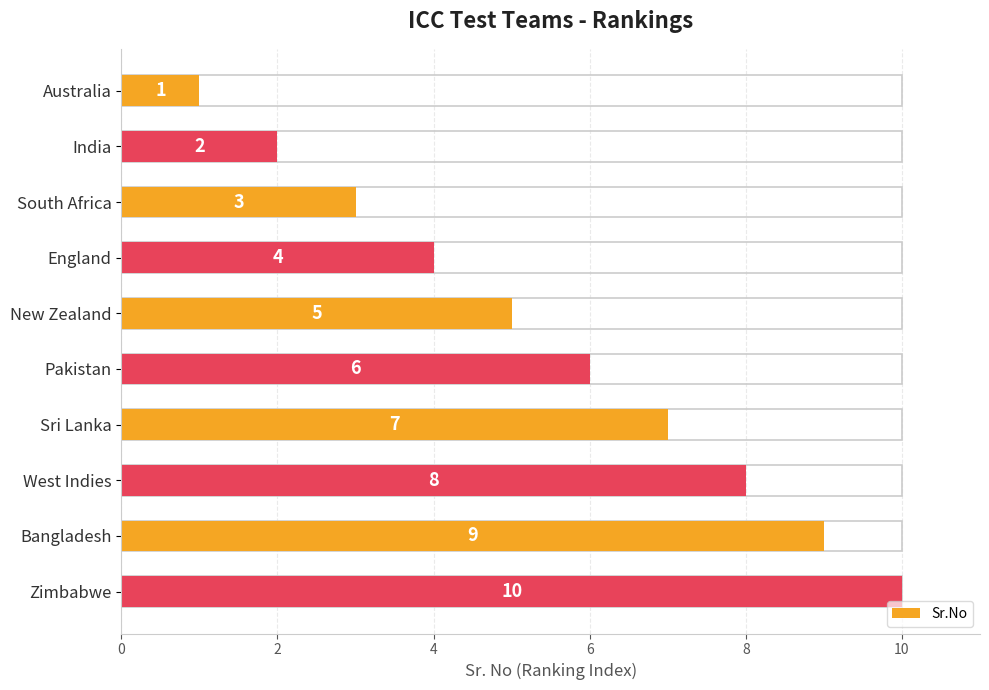

Are the bars grouped side by side (vs. stacked)?

No